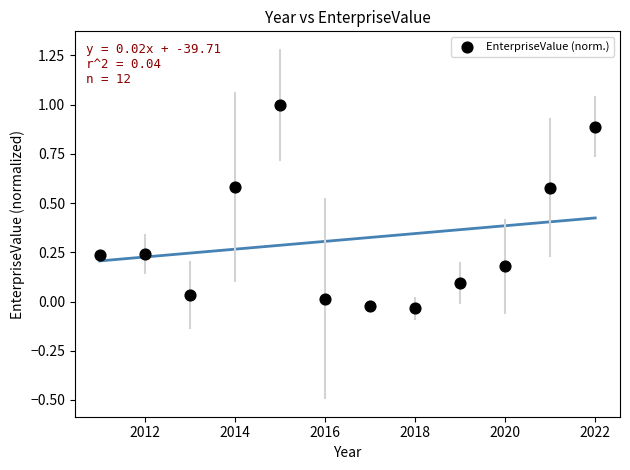

What is the range of X values (max minus min)?

11.0